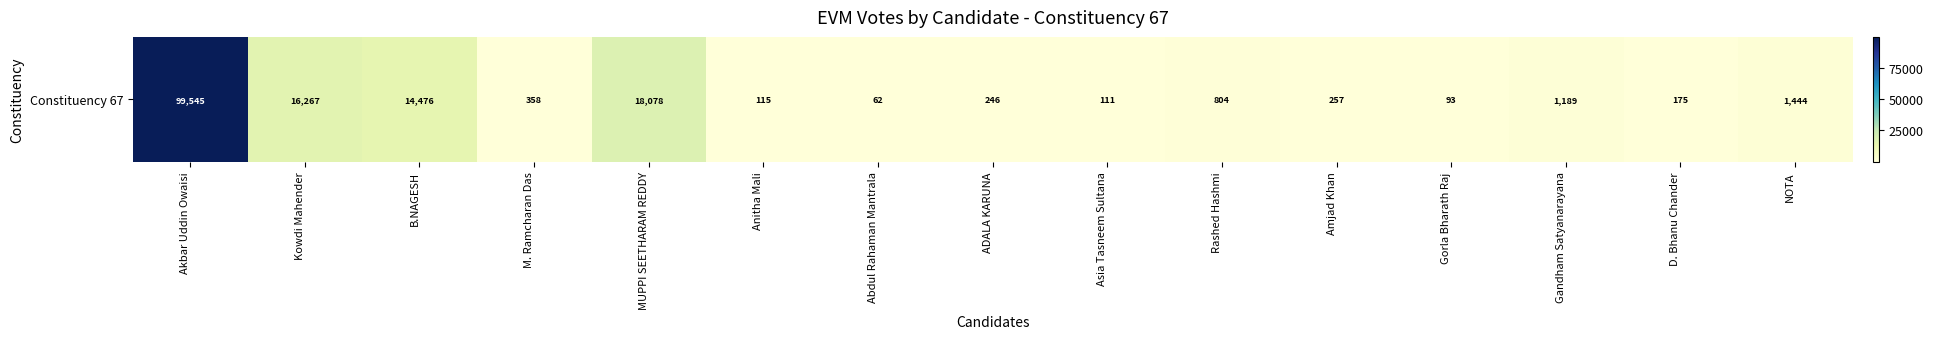

Reading left to right, list all the values displayed in this chart.

Akbar Uddin Owaisi=99545	Kowdi Mahender=16267	B.NAGESH=14476	M. Ramcharan Das=358	MUPPI SEETHARAM REDDY=18078	Anitha Mali=115	Abdul Rahaman Mantrala=62	ADALA KARUNA=246	Asia Tasneem Sultana=111	Rashed Hashmi=804	Amjad Khan=257	Gorla Bharath Raj=93	Gandham Satyanarayana=1189	D. Bhanu Chander=175	NOTA=1444